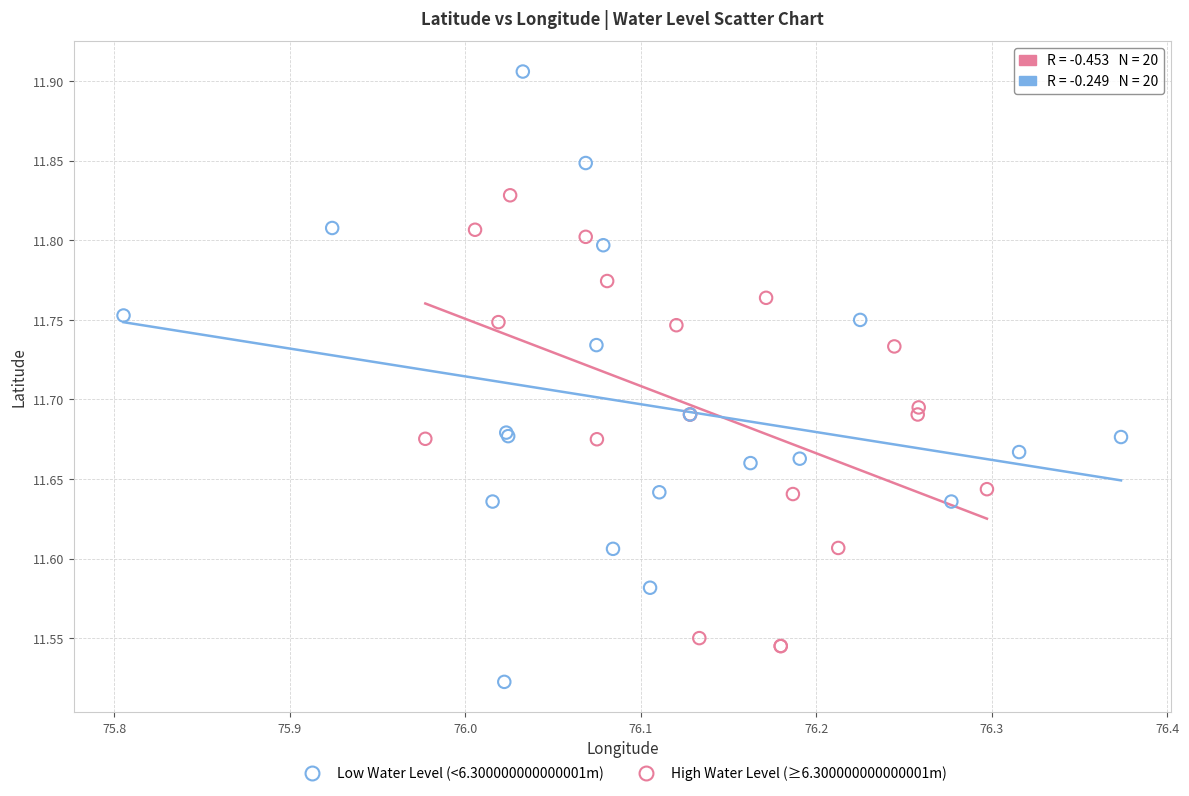

Which series has the widest spread of Y values?

Low Water Level (<6.300000000000001m)